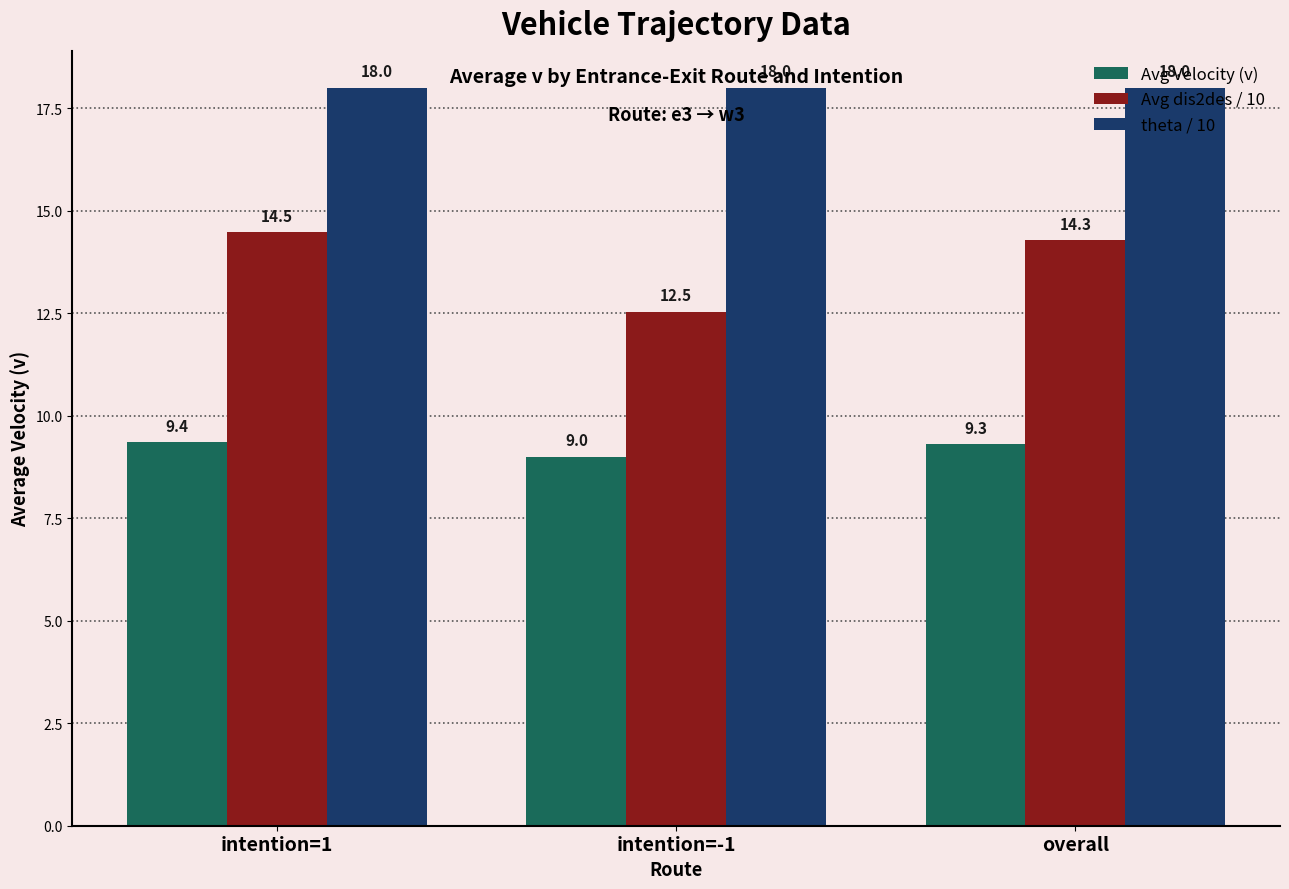

Reading right to left, list all the values displayed in this chart.

Avg Velocity (v): overall=9.3	intention=-1=9.0	intention=1=9.4
Avg dis2des / 10: overall=14.3	intention=-1=12.5	intention=1=14.5
theta / 10: overall=18.0	intention=-1=18.0	intention=1=18.0